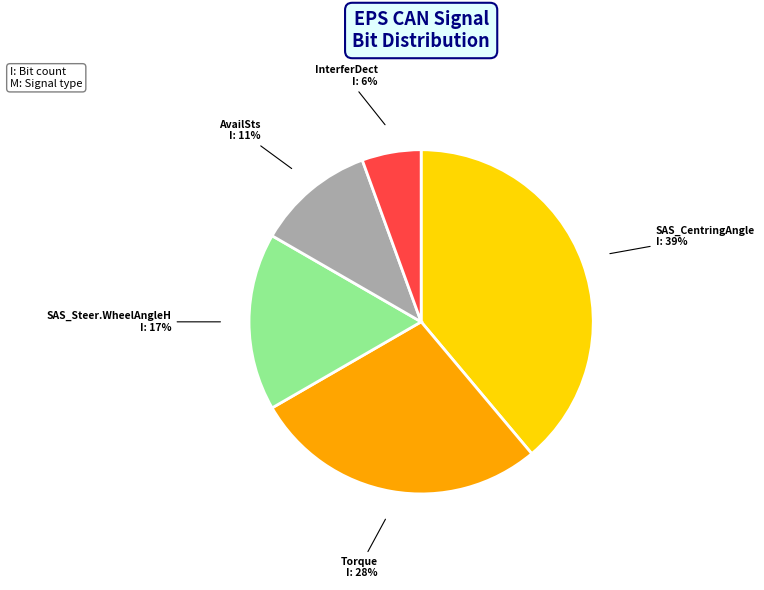

Count the number of slices in the pie.

5